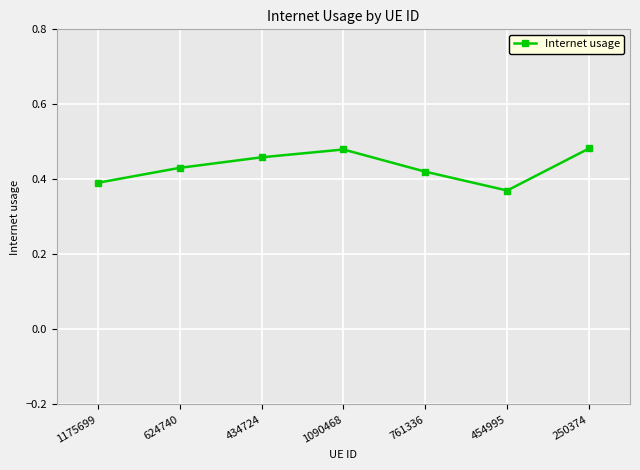

Where is the data nearest to the value 0?

454995